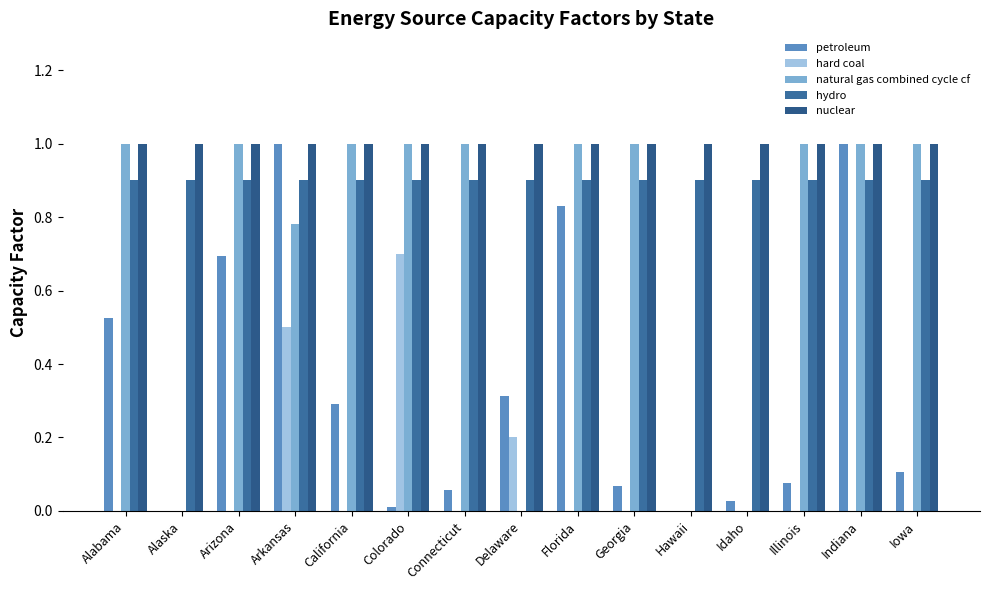

What position from the right is Illinois?

3